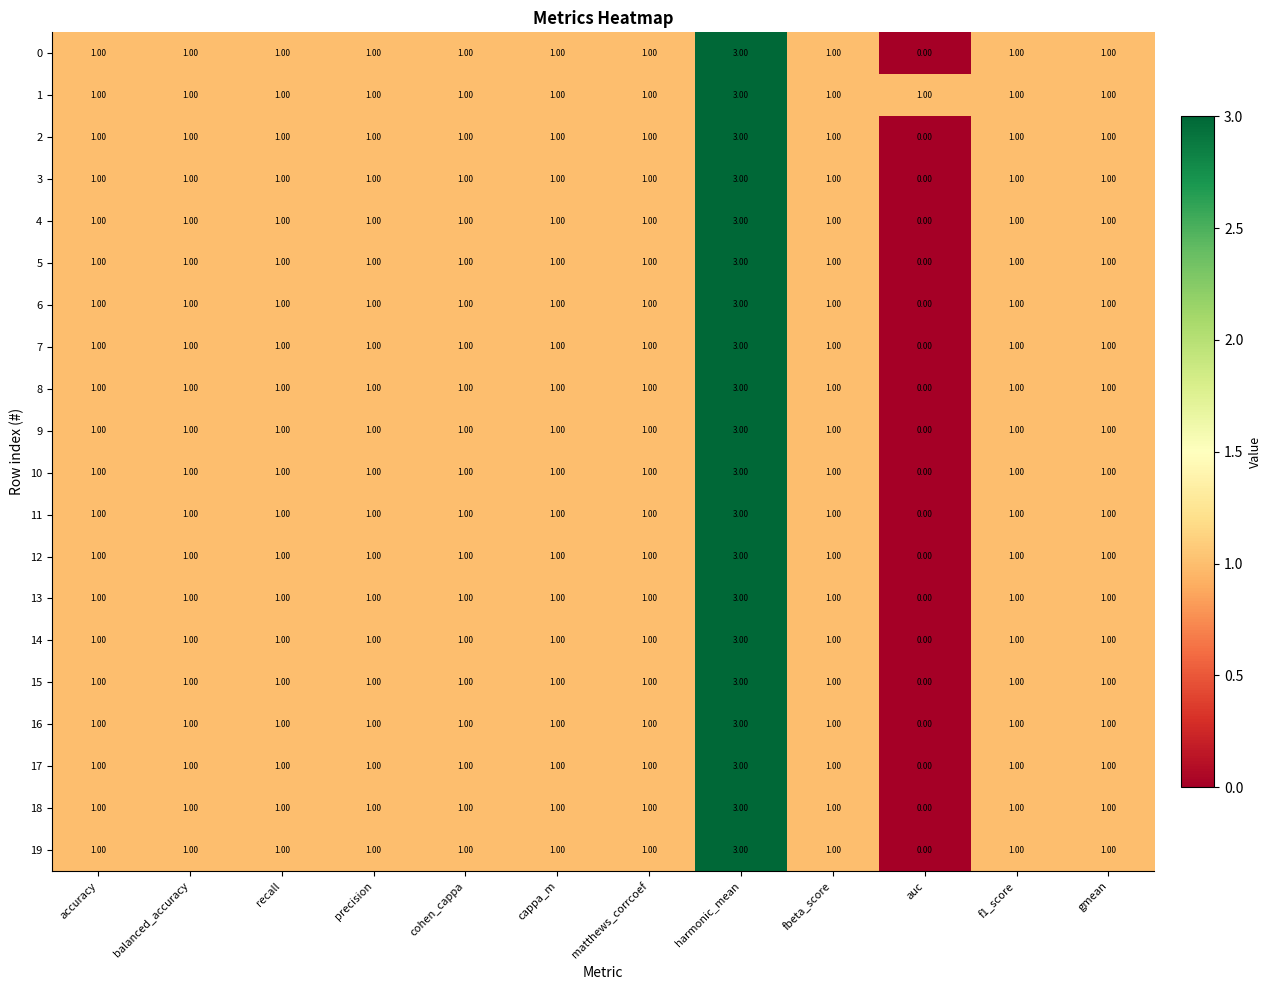

At which category is the sum across all series the highest?

harmonic_mean